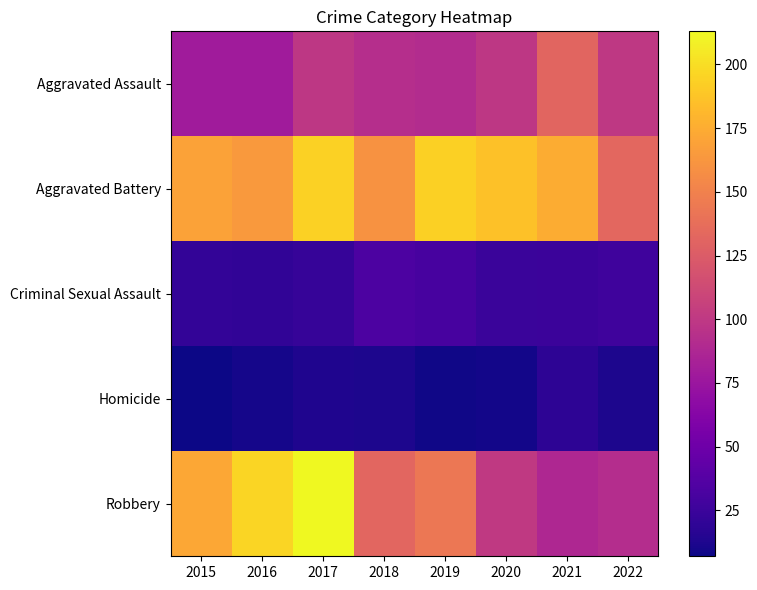

Which category has the lowest value across all series?

2015